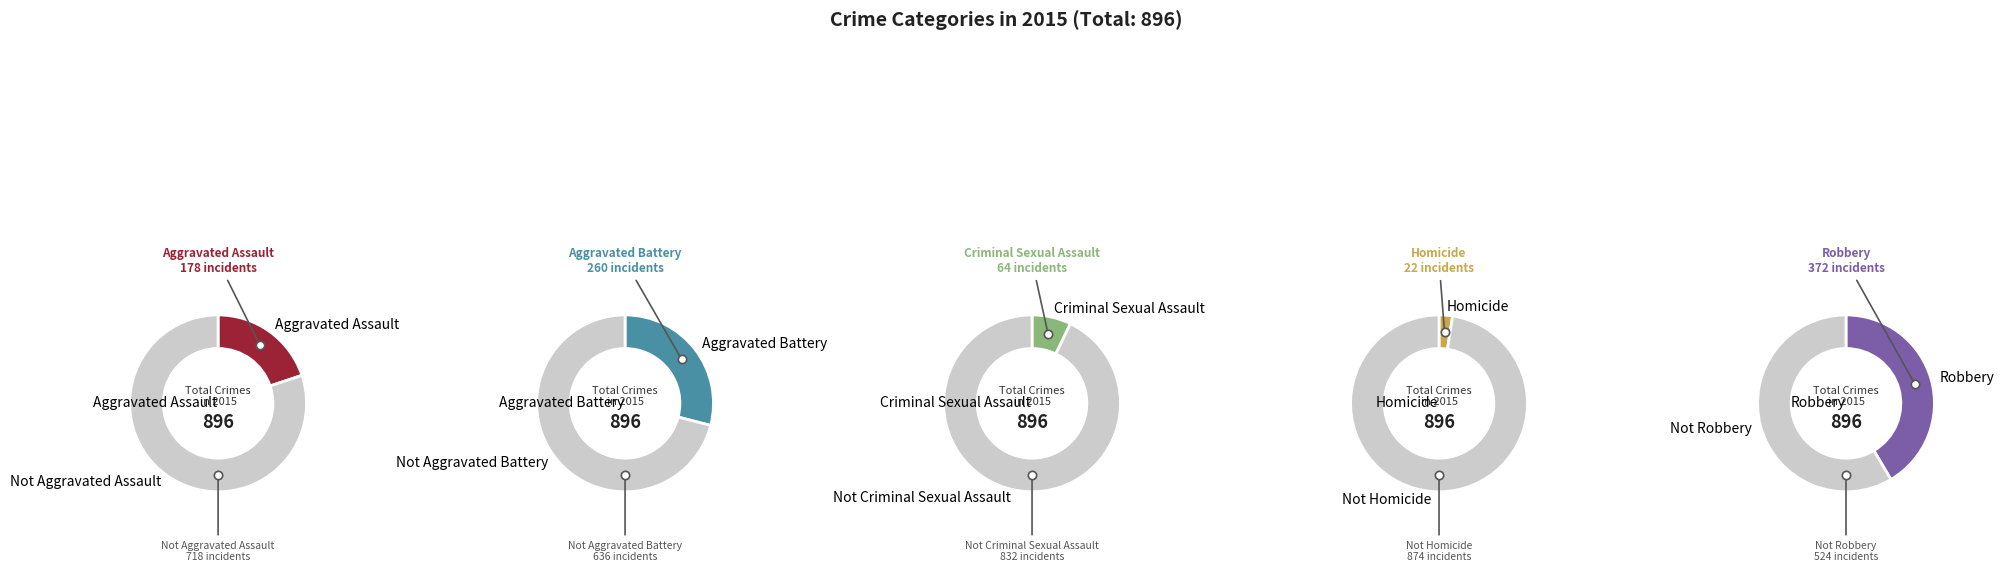

What is the smallest slice in the pie chart?

Homicide